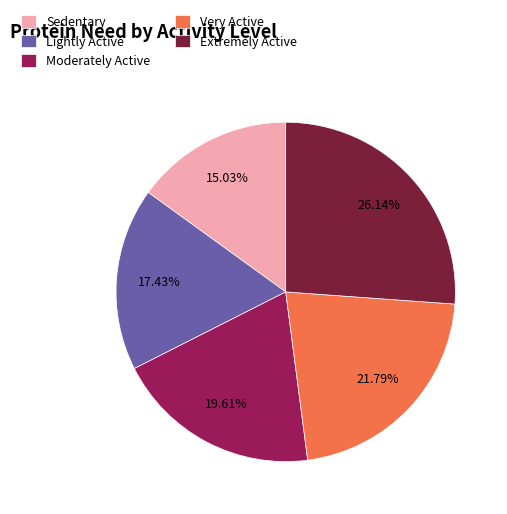

Which has a higher value, Very Active or Sedentary?

Very Active